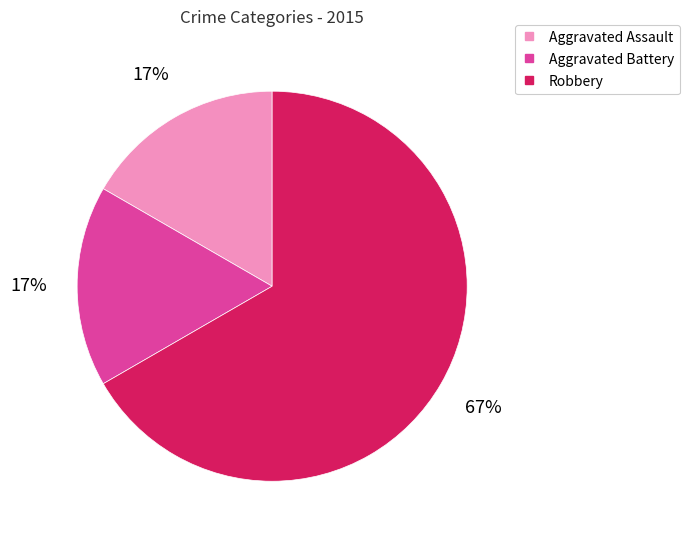

How many slices are in this pie chart?

3